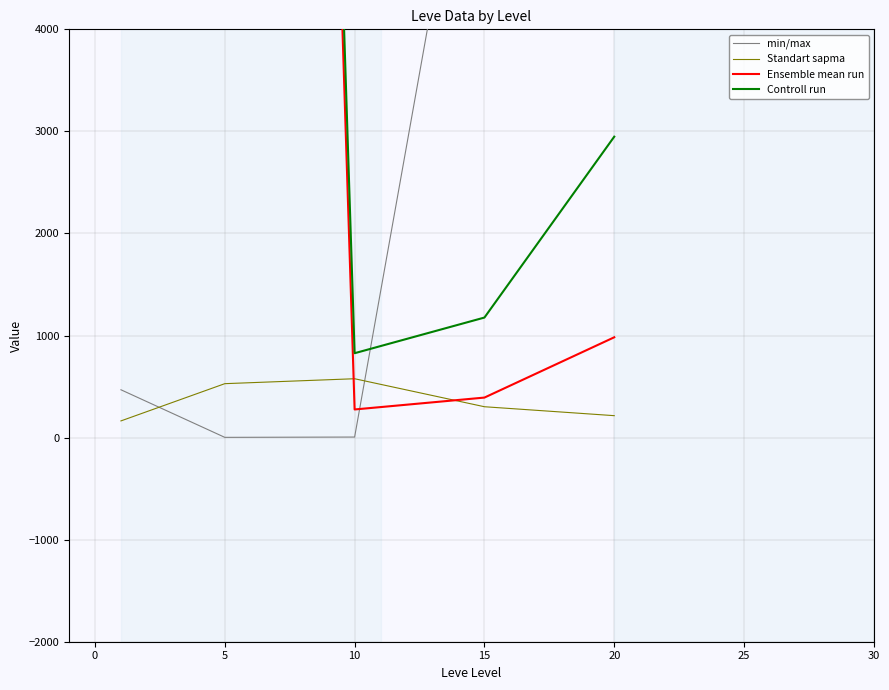

What is the minimum value for Standart sapma?

163.5